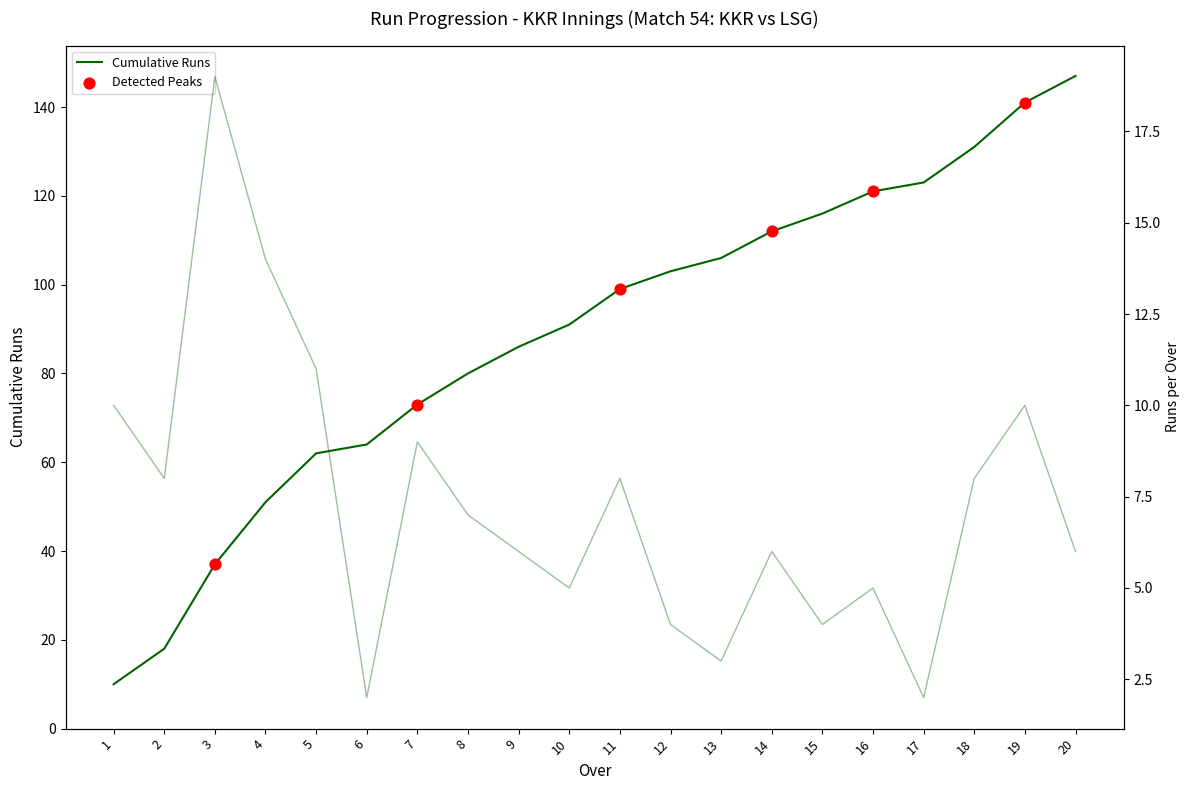

At how many categories does at least one series exceed 107?

7